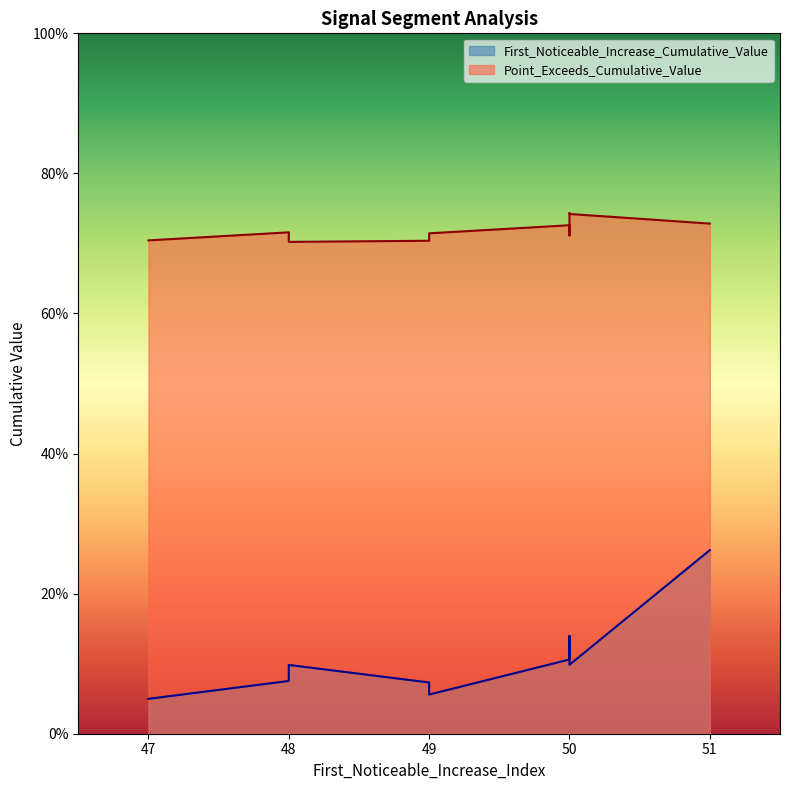

Reading left to right, extract all data points from this chart.

First_Noticeable_Increase_Cumulative_Value: 0.1	0.3	0.1	0.1	0.1	0.1	0.1	0.1	0.0	0.1
Point_Exceeds_Cumulative_Value: 0.7	0.7	0.7	0.7	0.7	0.7	0.7	0.7	0.7	0.7